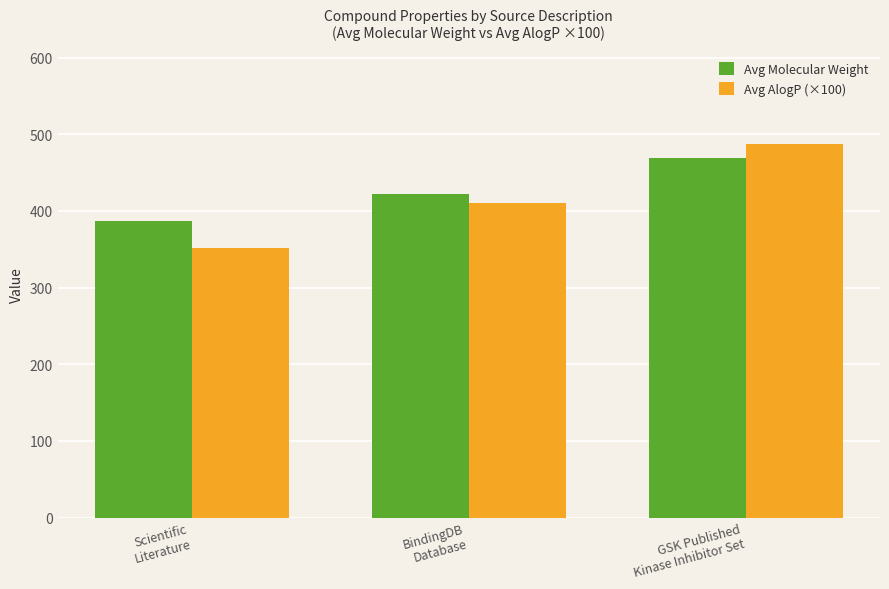

What is the lowest value of the Avg AlogP (×100) series?

352.0